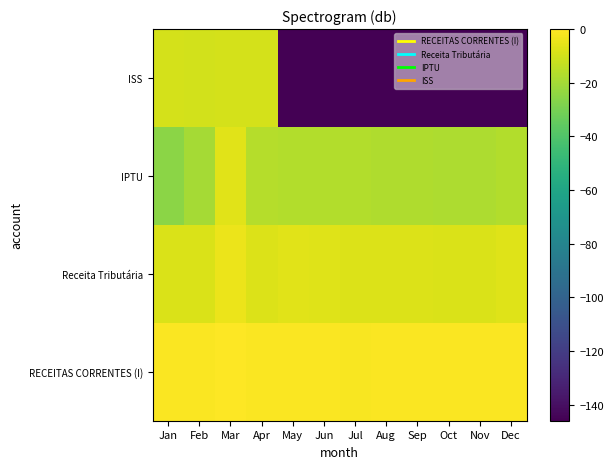

At Aug, list the series in order from largest to smallest.

RECEITAS CORRENTES (I), Receita Tributária, IPTU, ISS